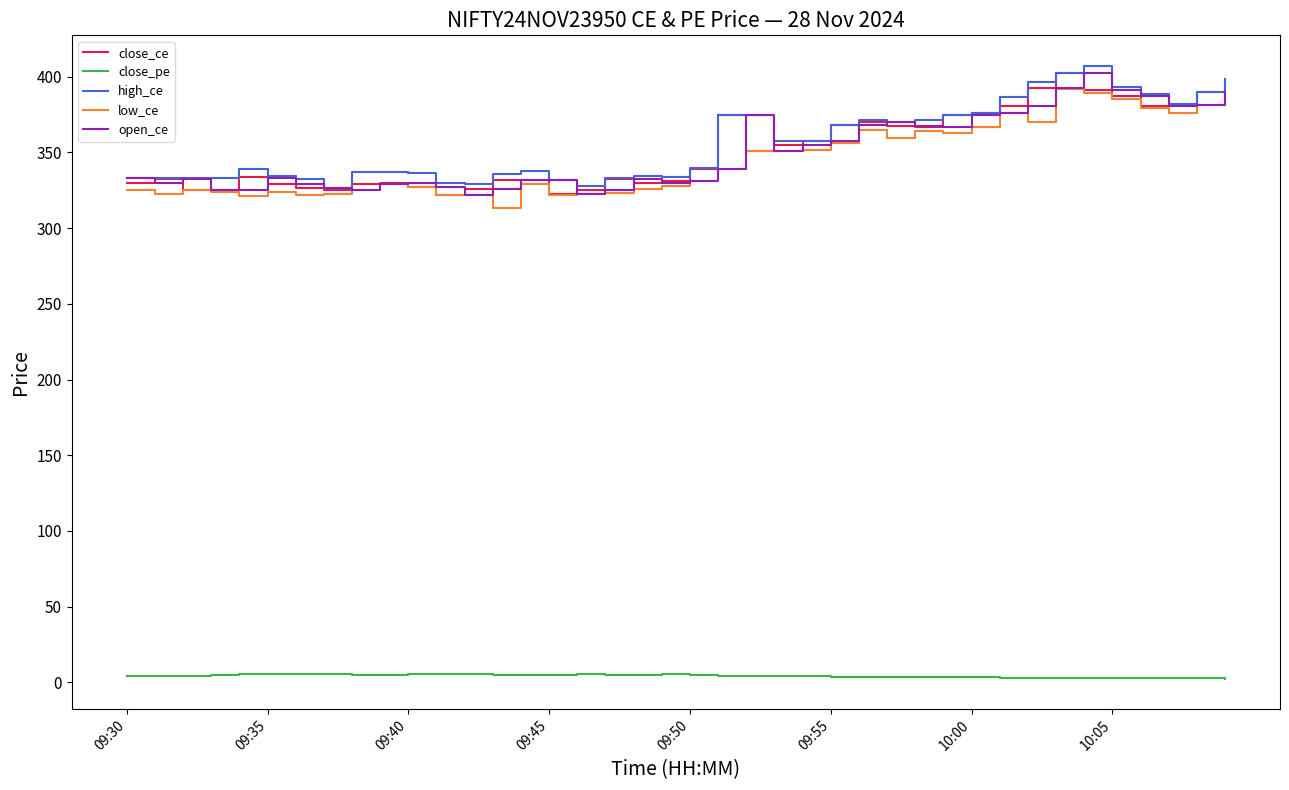

True or false: close_pe and open_ce intersect in this chart.

False